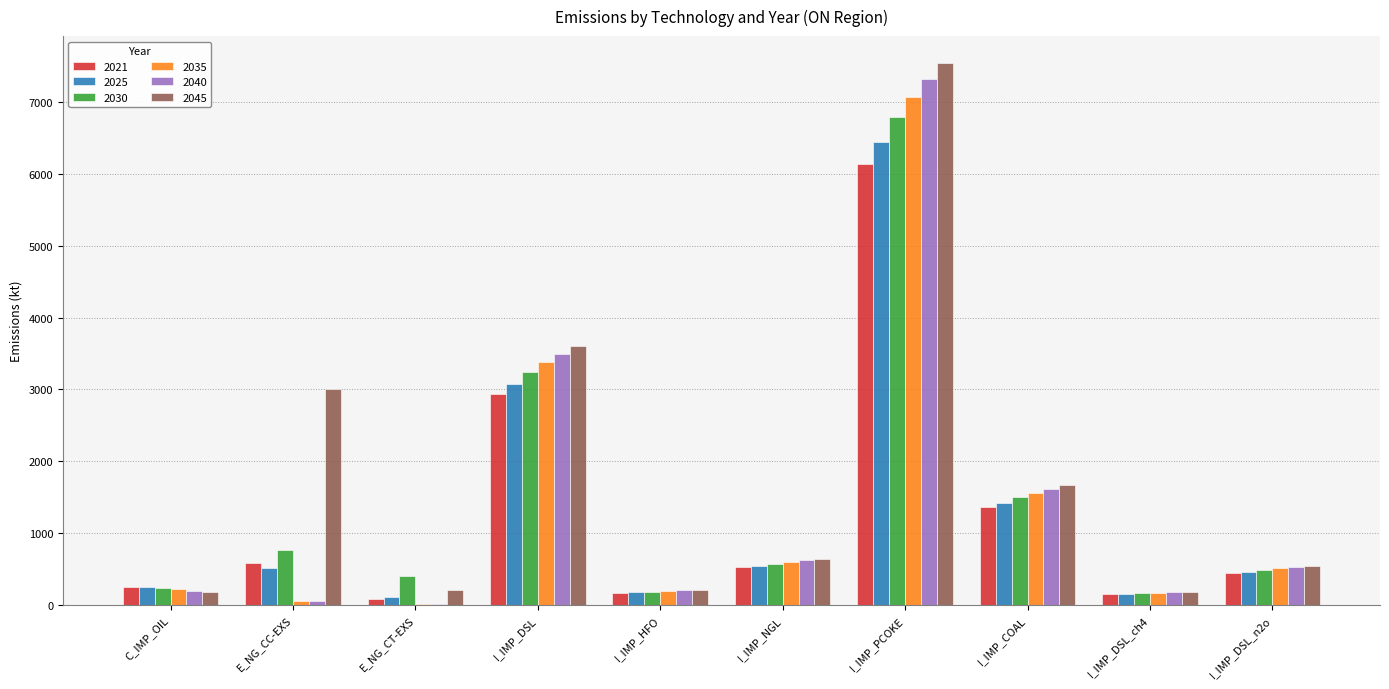

True or false: 2035 has a value of 687.5 at I_IMP_COAL.

False